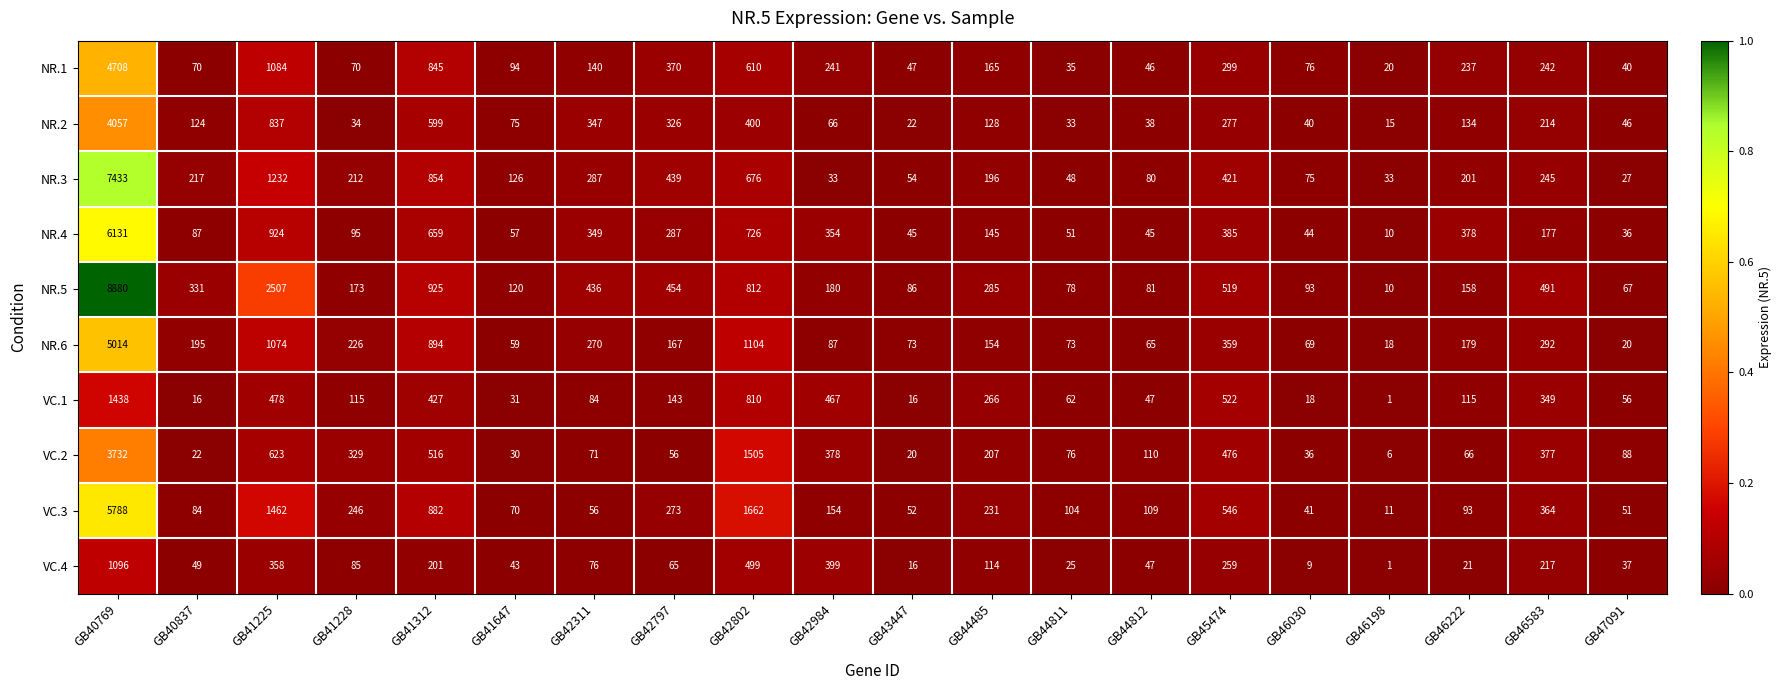

What is the total value across all series at GB40769?

48277